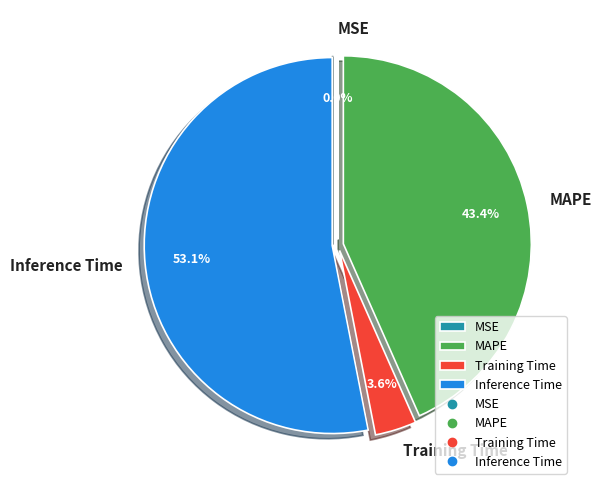

Which category has the biggest portion of the pie?

Inference Time